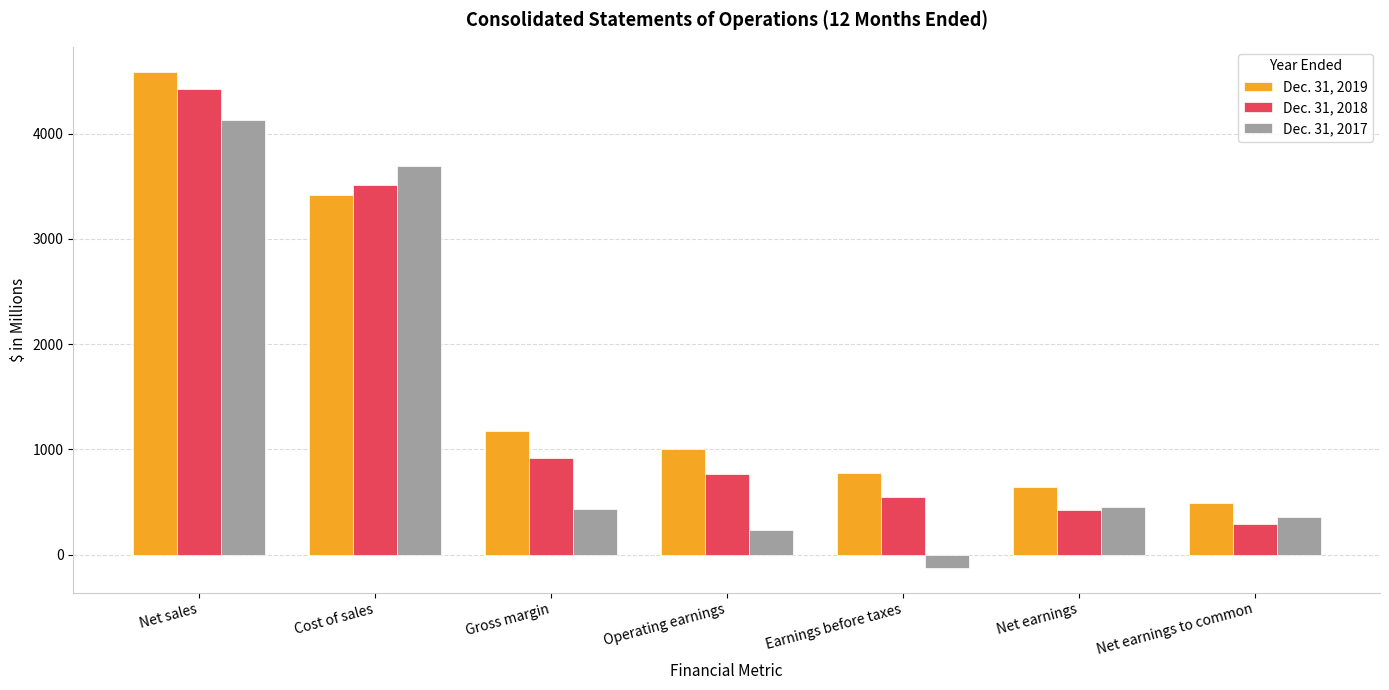

What is the approximate value of Dec. 31, 2017 at Operating earnings, to the nearest 100?

200